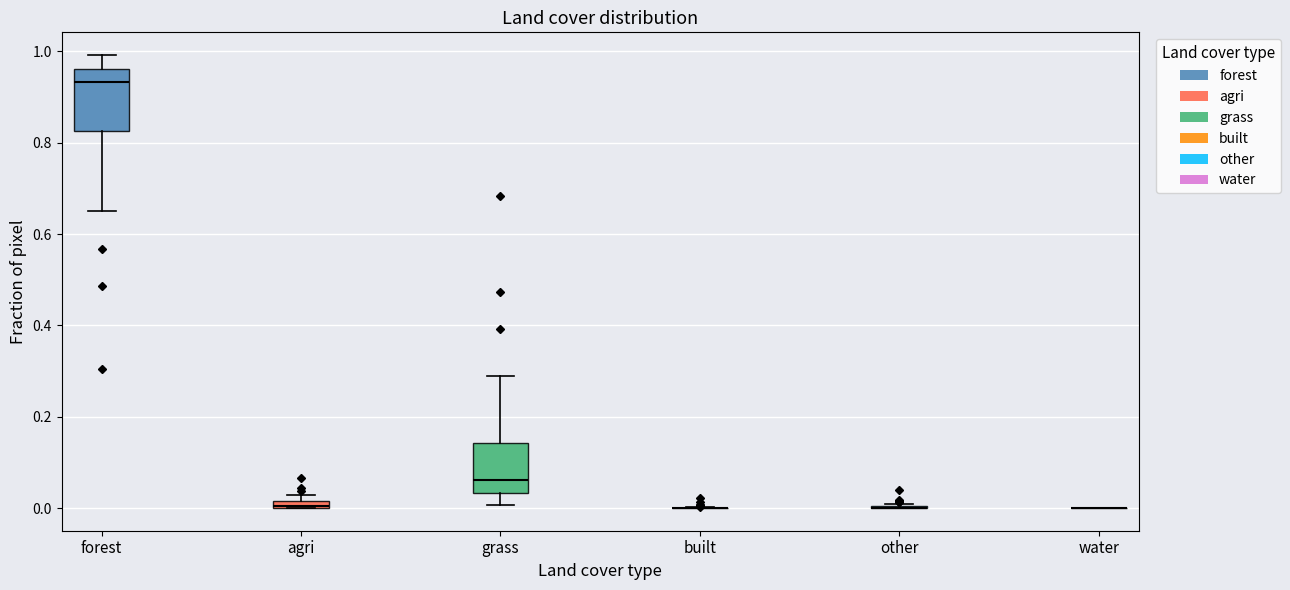

Comparing the boxes themselves (not the whiskers), which one is the tallest?

forest